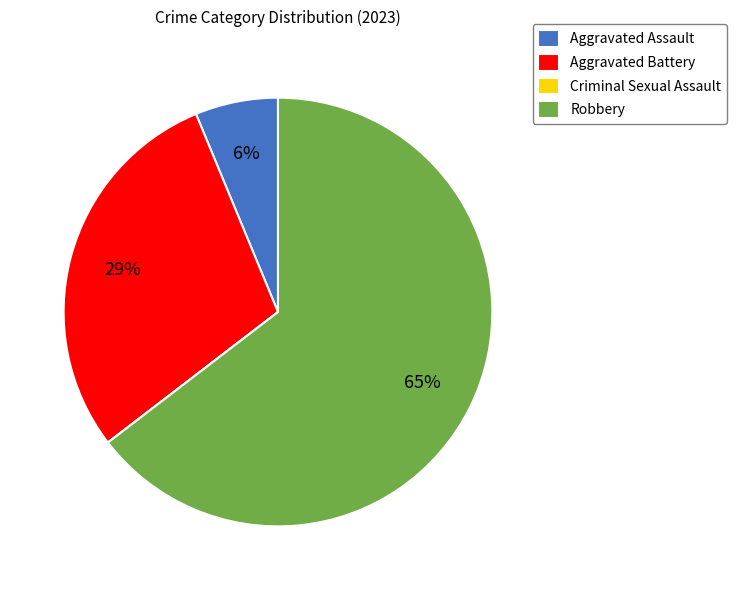

Between Aggravated Battery and Aggravated Assault, which is larger?

Aggravated Battery